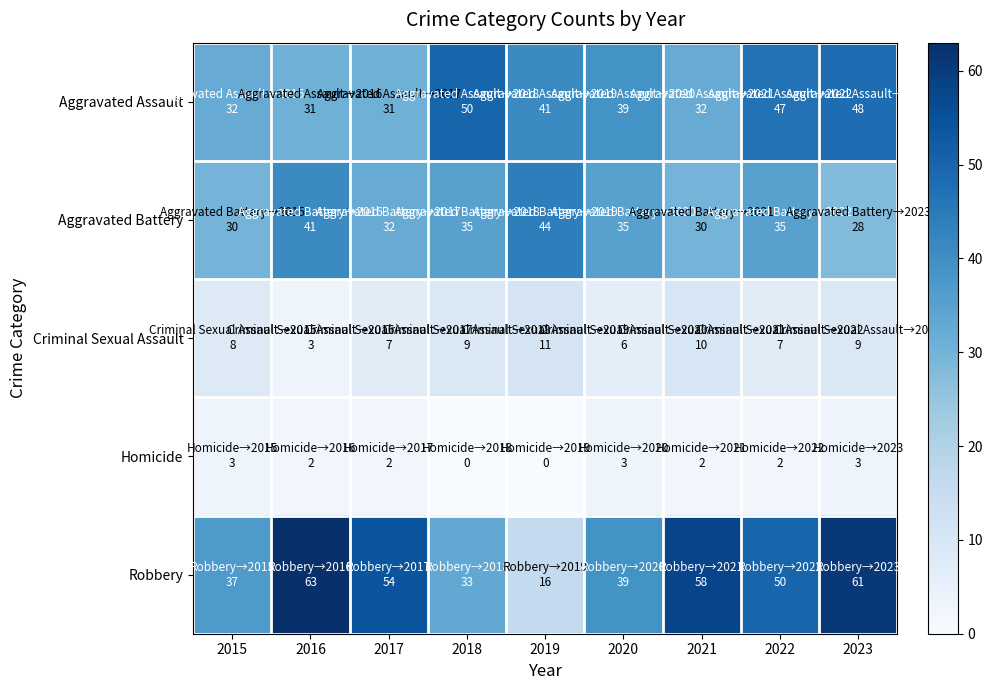

At which category is the sum across all series the highest?

2023